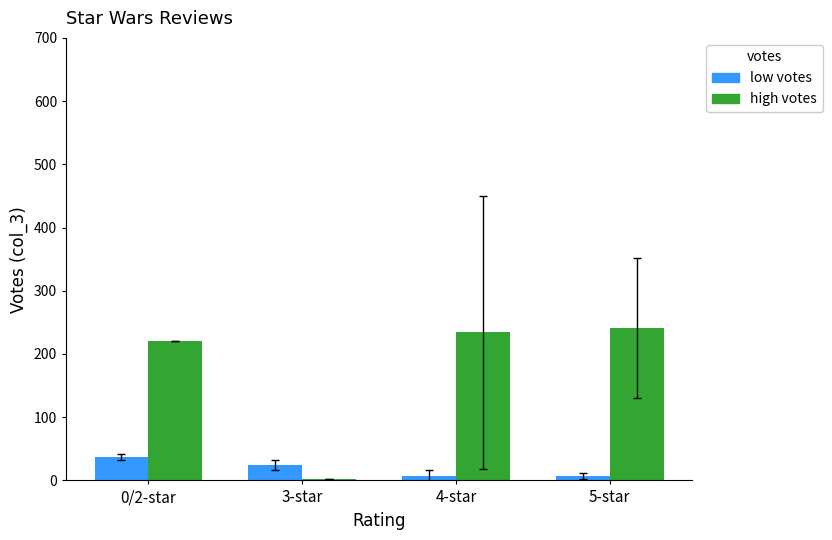

What is the minimum value for high votes?

3.0